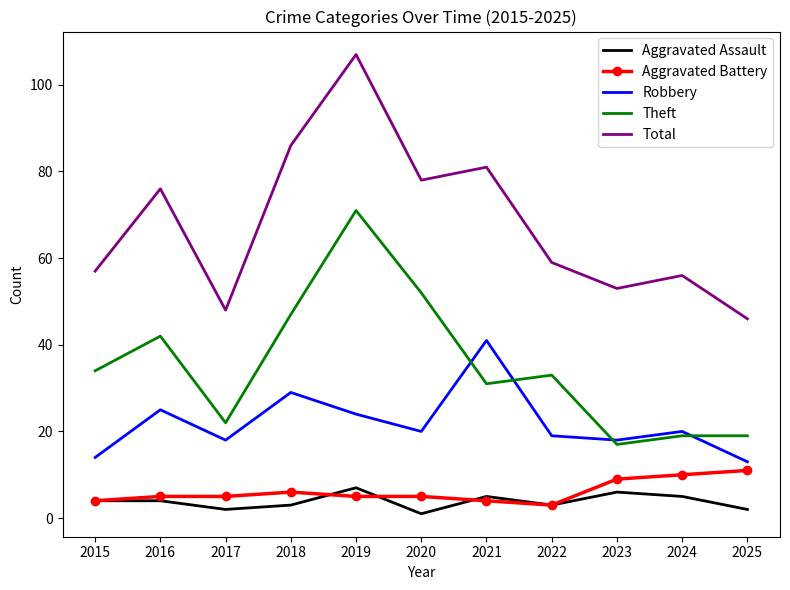

Which category has the highest value across all series?

2019